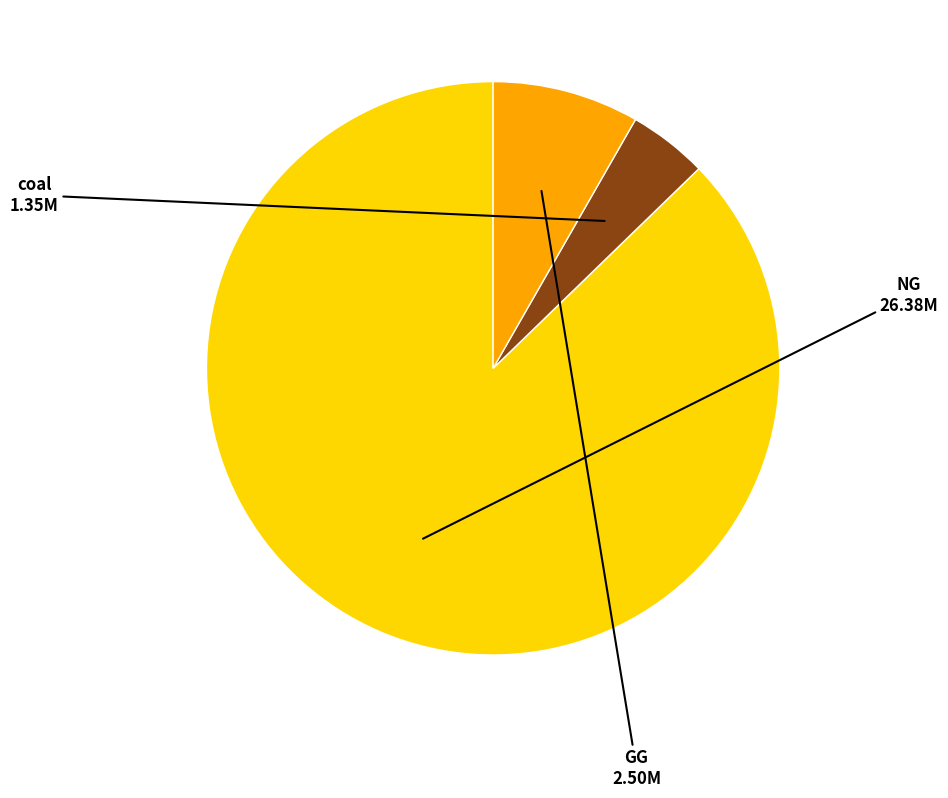

How many segments does this pie chart have?

3